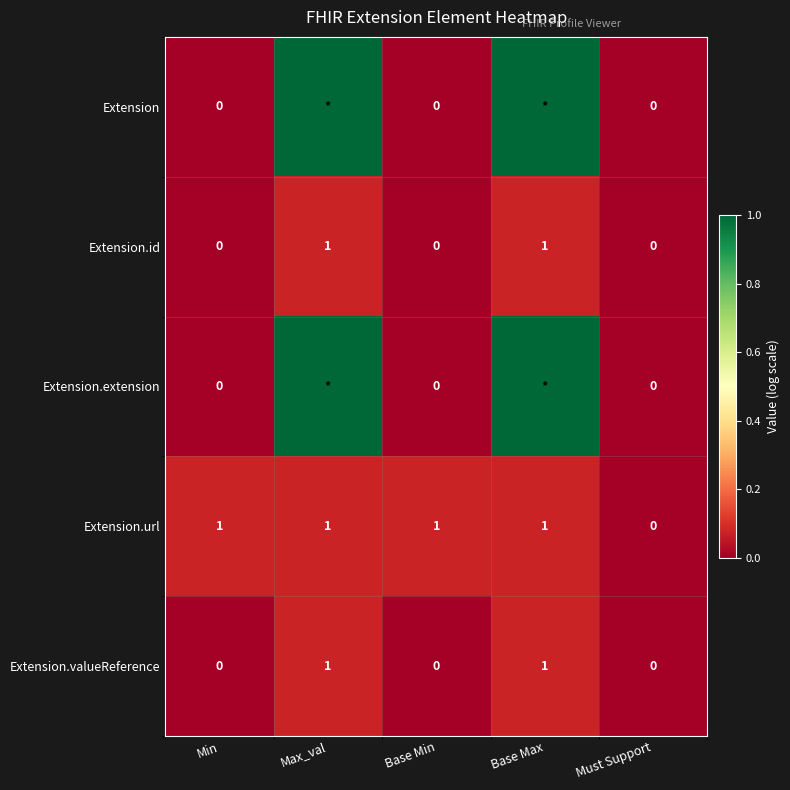

Is it true that Extension.valueReference equals 1 at Min?

False